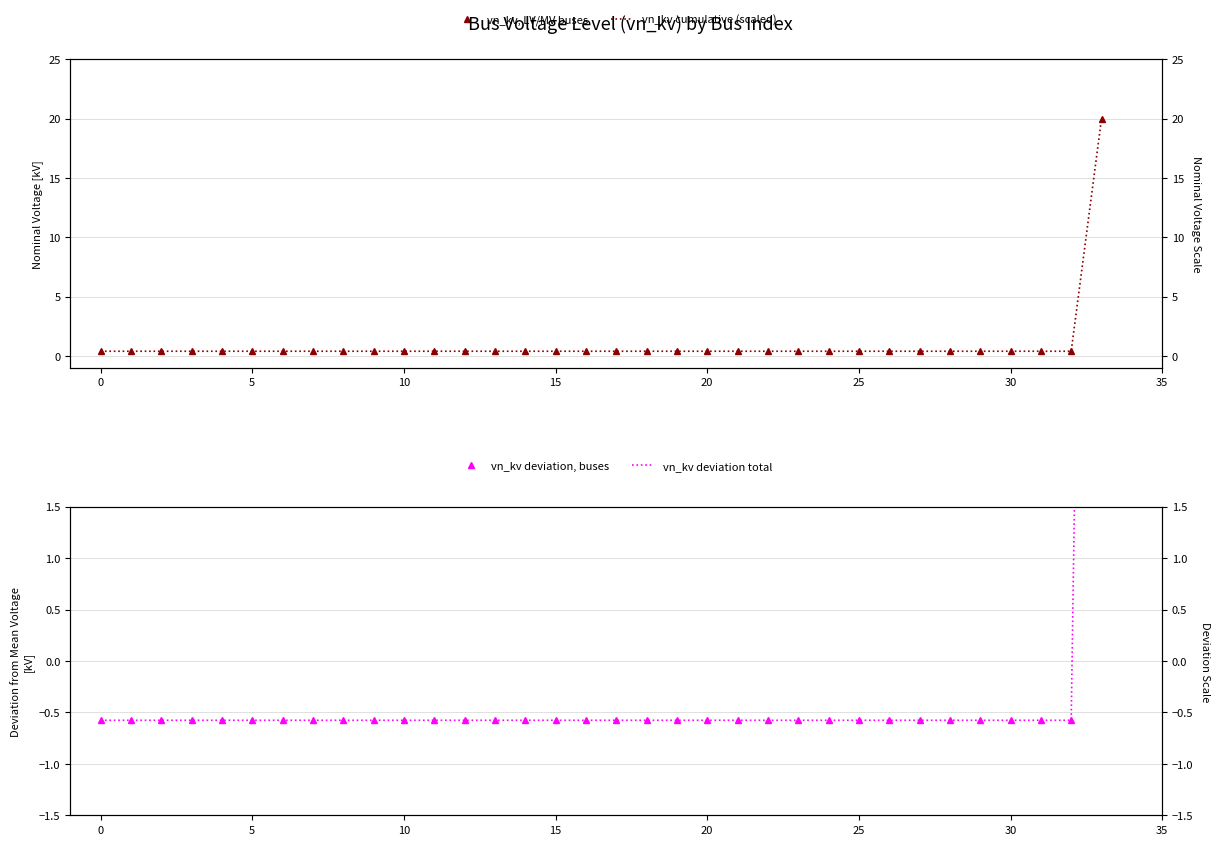

Is it true that vn_kv, LV/MV buses equals 0.4 at 30?

True